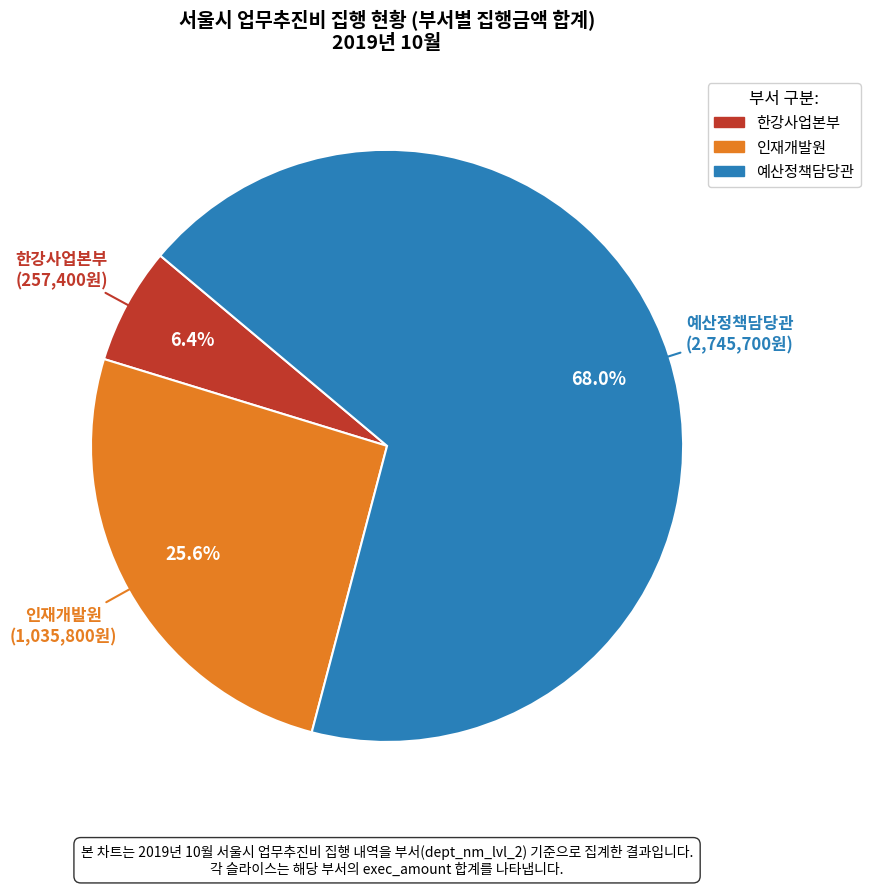

Is there a majority slice in this chart?

Yes